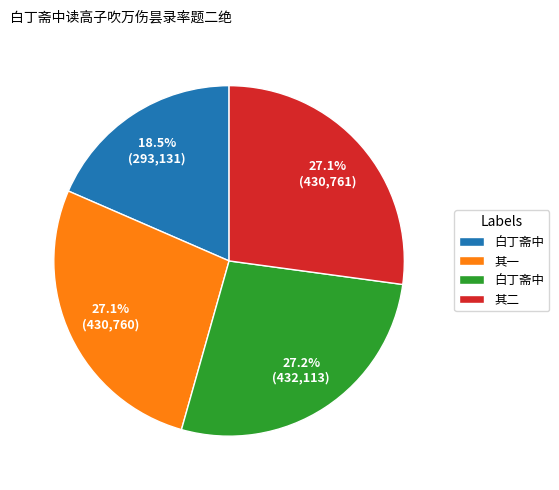

Does any single category account for the majority?

No